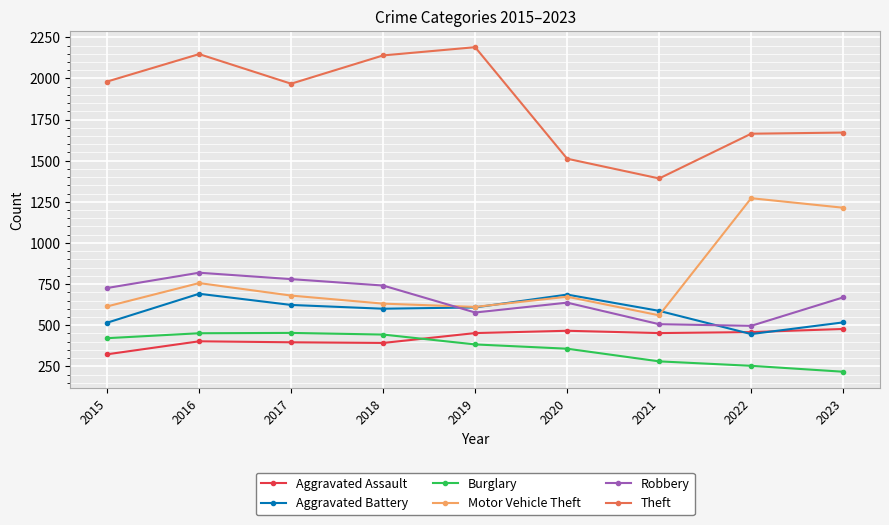

True or false: Theft has more than 1 interior local peaks.

True